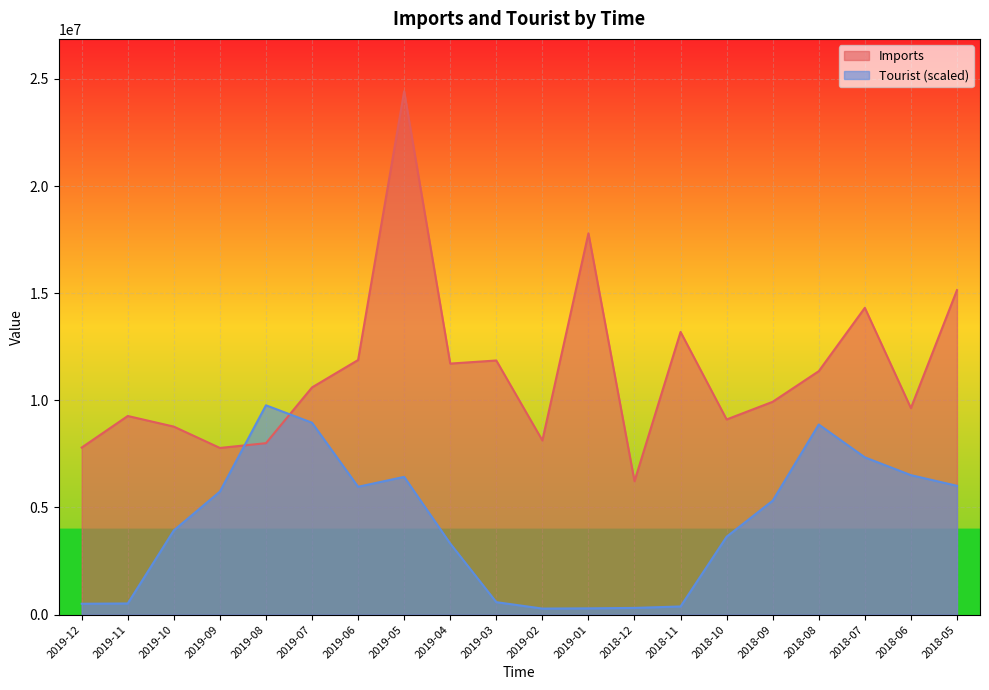

Between which two adjacent categories do Tourist and Imports first intersect?

2019-09 and 2019-08